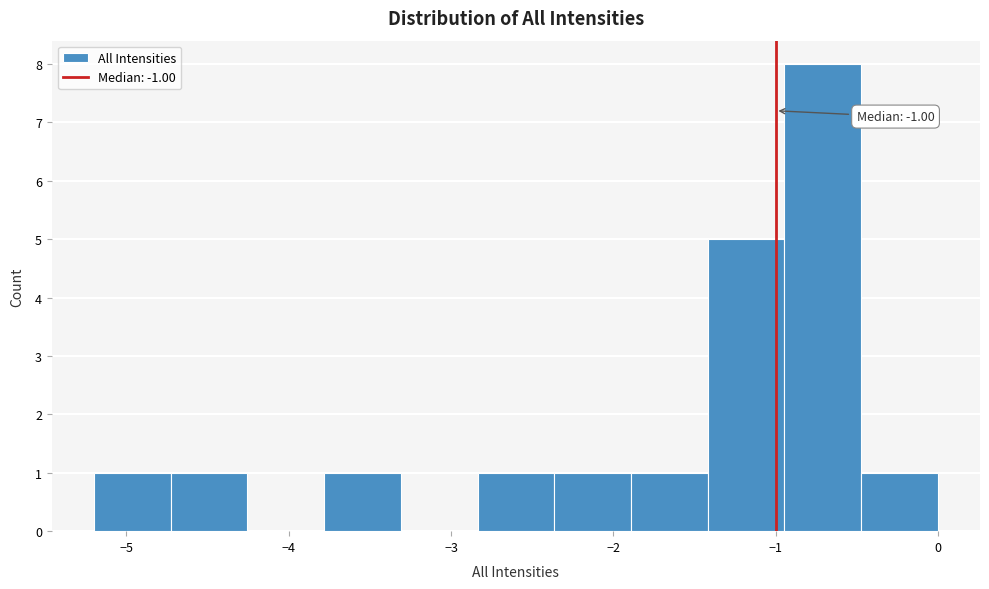

Which range on the x-axis has the tallest bar?

-0.9 to -0.5